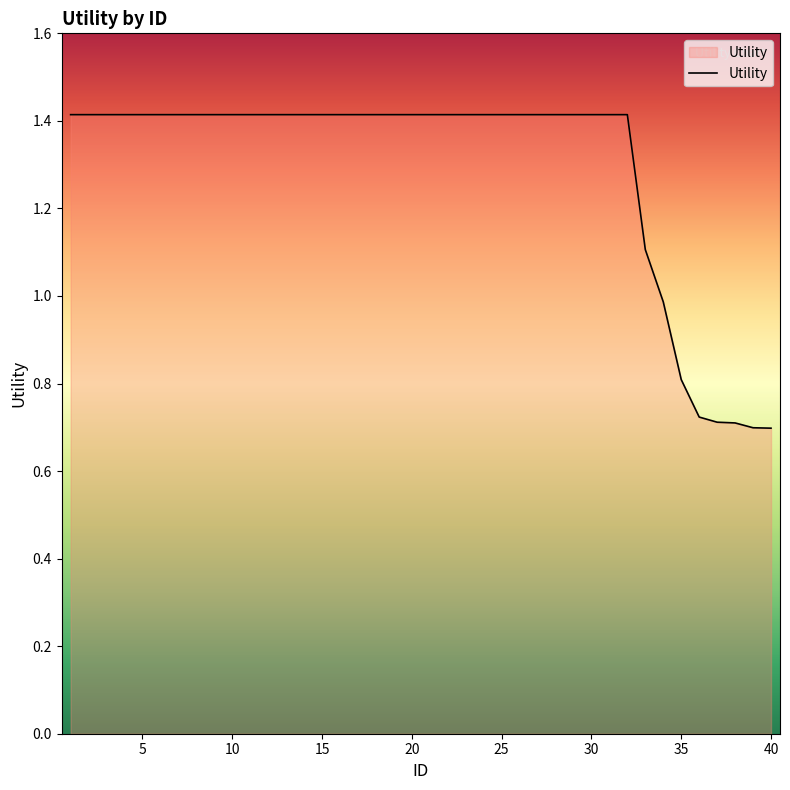

What is the maximum value shown in the chart?

1.4